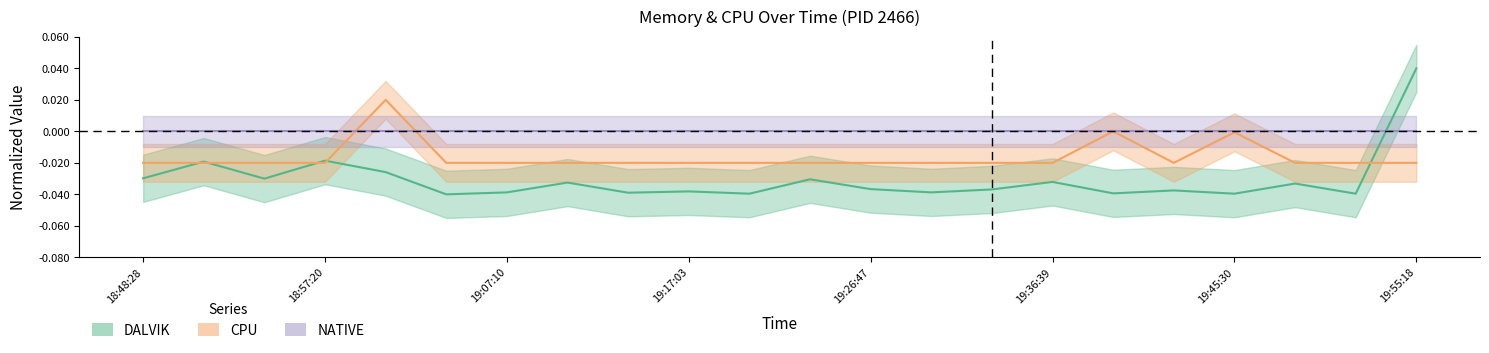

How many intersections are there between DALVIK and CPU?

5